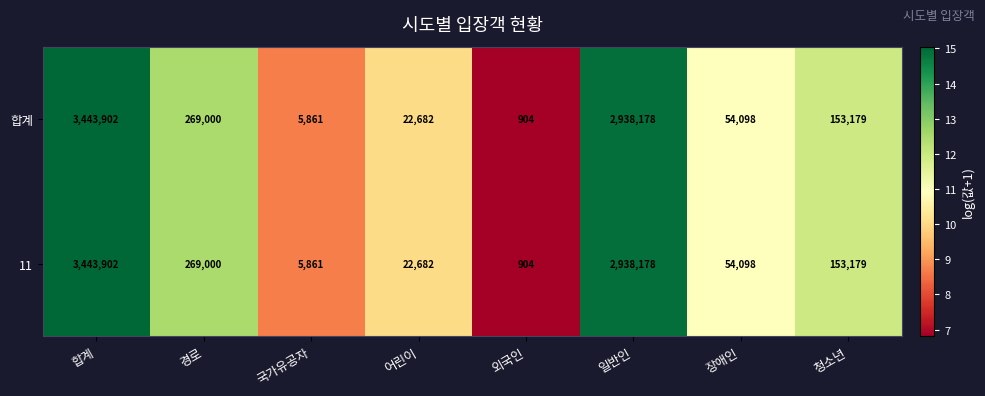

Reading right to left, extract all data points from this chart.

합계: 청소년=153179	장애인=54098	일반인=2938178	외국인=904	어린이=22682	국가유공자=5861	경로=269000	합계=3443902
11: 청소년=153179	장애인=54098	일반인=2938178	외국인=904	어린이=22682	국가유공자=5861	경로=269000	합계=3443902